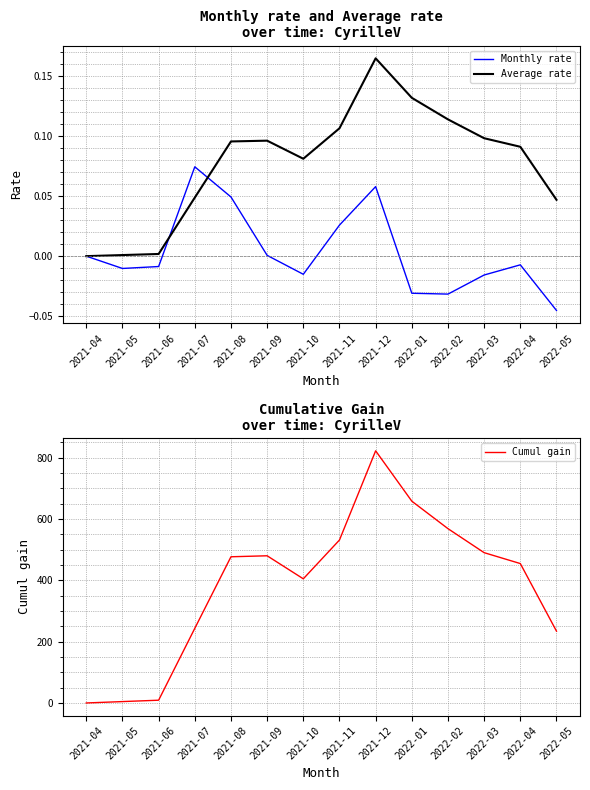

In Cumul gain, how many points are higher than both neighbors (excluding endpoints)?

2